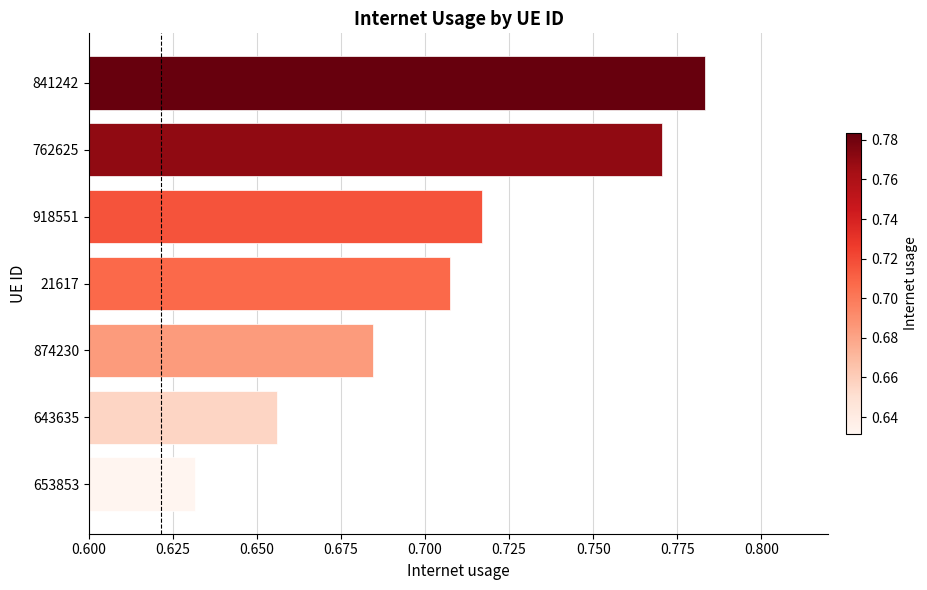

Rank the categories by value from lowest to highest.

653853, 643635, 874230, 21617, 918551, 762625, 841242